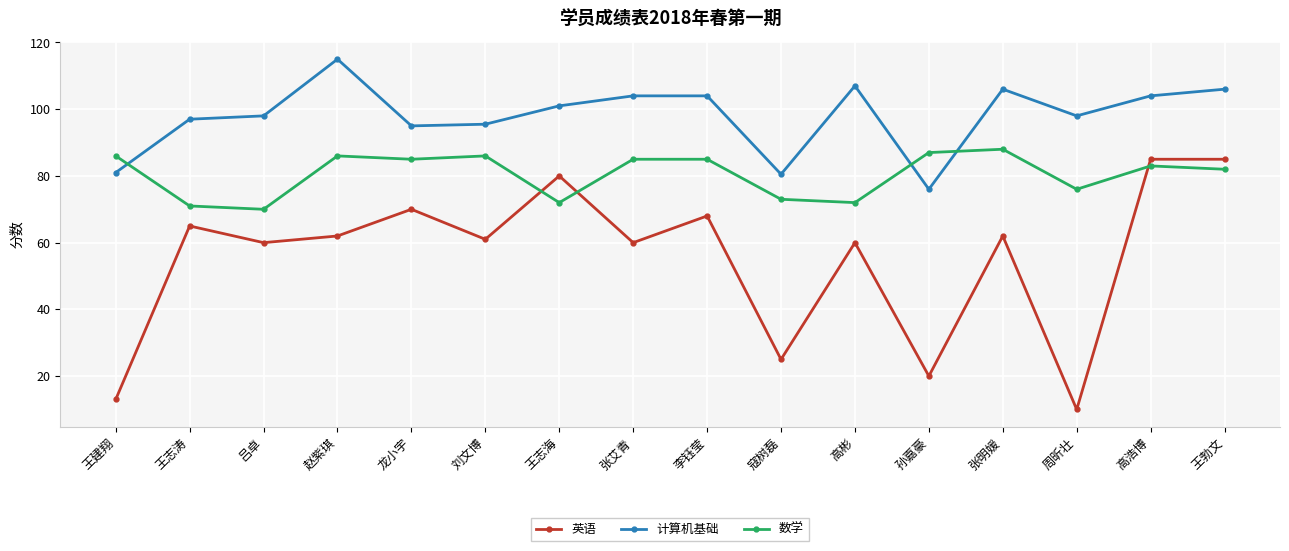

What position from the right is 高彬?

6